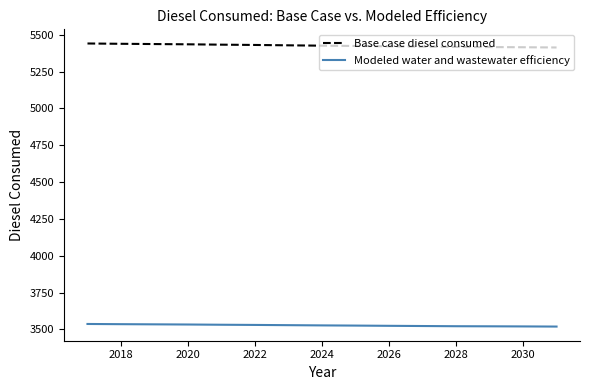

What is the minimum value shown in the chart?

3519.2